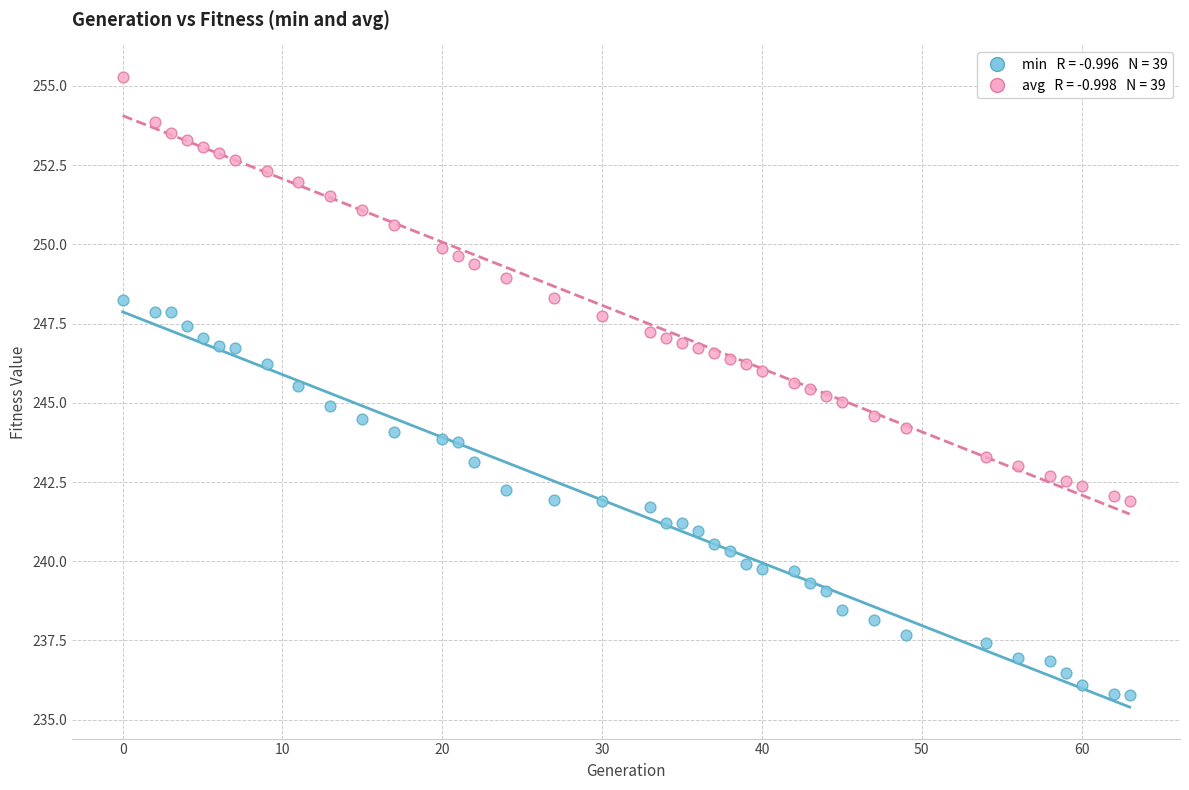

Across all data points, what is the range of X values (max minus min)?

63.0